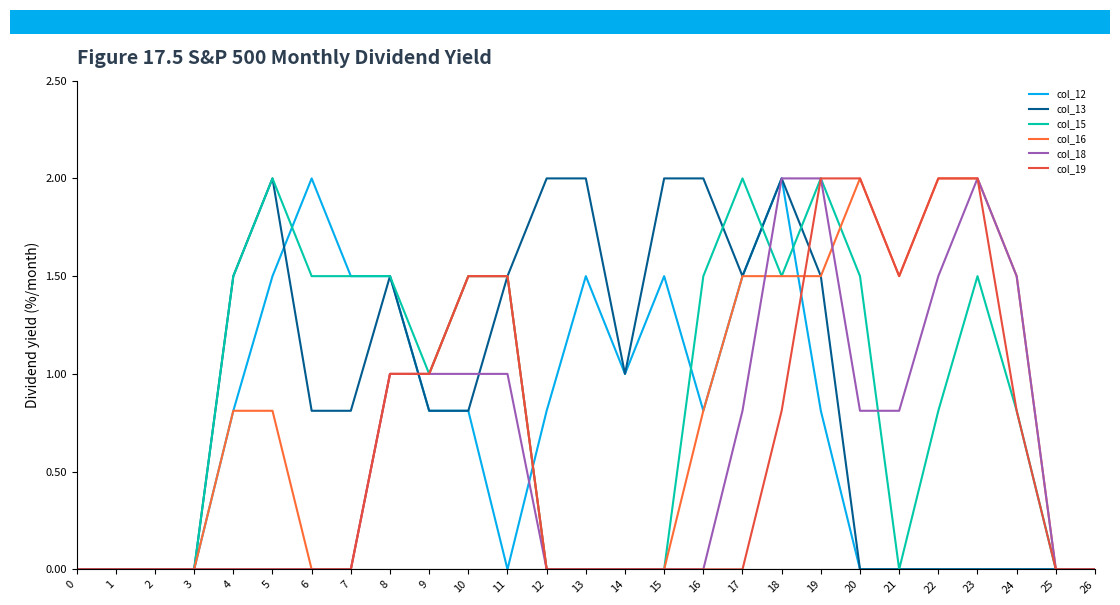

Reading left to right, extract all data points from this chart.

col_12: 0=0.0	1=0.0	2=0.0	3=0.0	4=0.8	5=1.5	6=2.0	7=1.5	8=1.5	9=0.8	10=0.8	11=0.0	12=0.8	13=1.5	14=1.0	15=1.5	16=0.8	17=1.5	18=2.0	19=0.8	20=0.0	21=0.0	22=0.0	23=0.0	24=0.0	25=0.0	26=0.0
col_13: 0=0.0	1=0.0	2=0.0	3=0.0	4=1.5	5=2.0	6=0.8	7=0.8	8=1.5	9=0.8	10=0.8	11=1.5	12=2.0	13=2.0	14=1.0	15=2.0	16=2.0	17=1.5	18=2.0	19=1.5	20=0.0	21=0.0	22=0.0	23=0.0	24=0.0	25=0.0	26=0.0
col_15: 0=0.0	1=0.0	2=0.0	3=0.0	4=1.5	5=2.0	6=1.5	7=1.5	8=1.5	9=1.0	10=1.5	11=1.5	12=0.0	13=0.0	14=0.0	15=0.0	16=1.5	17=2.0	18=1.5	19=2.0	20=1.5	21=0.0	22=0.8	23=1.5	24=0.8	25=0.0	26=0.0
col_16: 0=0.0	1=0.0	2=0.0	3=0.0	4=0.8	5=0.8	6=0.0	7=0.0	8=1.0	9=1.0	10=1.5	11=1.5	12=0.0	13=0.0	14=0.0	15=0.0	16=0.8	17=1.5	18=1.5	19=1.5	20=2.0	21=1.5	22=2.0	23=2.0	24=1.5	25=0.0	26=0.0
col_18: 0=0.0	1=0.0	2=0.0	3=0.0	4=0.0	5=0.0	6=0.0	7=0.0	8=1.0	9=1.0	10=1.0	11=1.0	12=0.0	13=0.0	14=0.0	15=0.0	16=0.0	17=0.8	18=2.0	19=2.0	20=0.8	21=0.8	22=1.5	23=2.0	24=1.5	25=0.0	26=0.0
col_19: 0=0.0	1=0.0	2=0.0	3=0.0	4=0.0	5=0.0	6=0.0	7=0.0	8=1.0	9=1.0	10=1.5	11=1.5	12=0.0	13=0.0	14=0.0	15=0.0	16=0.0	17=0.0	18=0.8	19=2.0	20=2.0	21=1.5	22=2.0	23=2.0	24=0.8	25=0.0	26=0.0